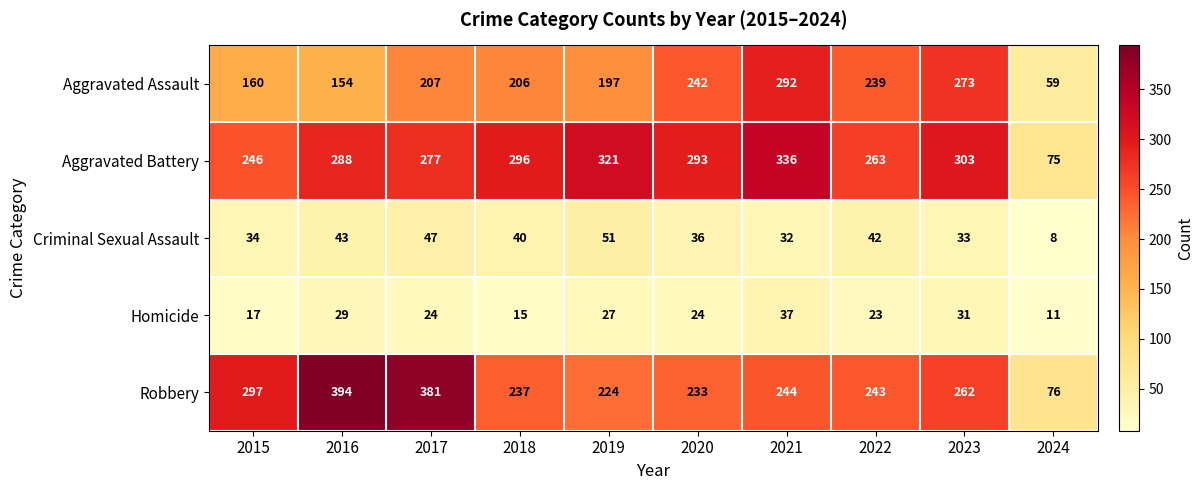

How many series are shown in this chart?

5